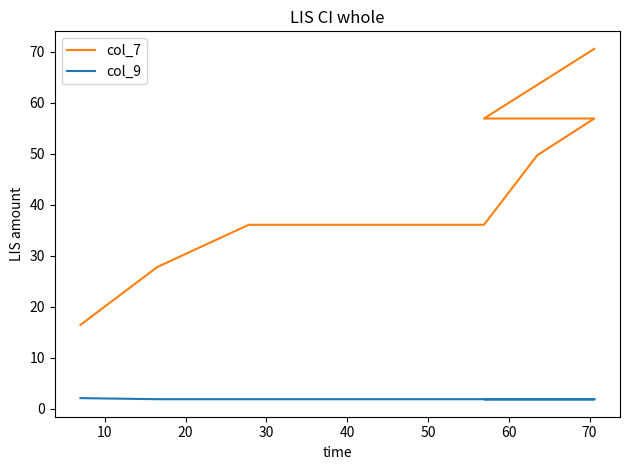

At how many categories does at least one series exceed 69?

1